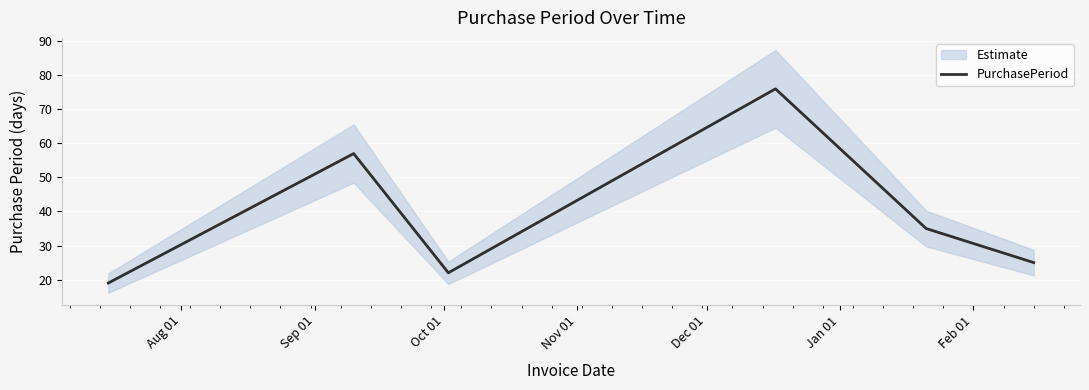

What is the maximum value for PurchasePeriod?

76